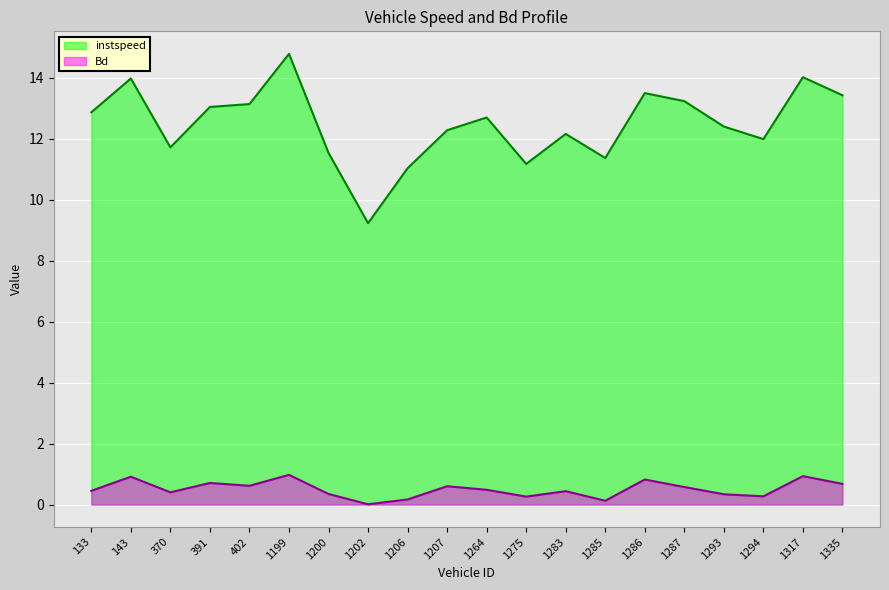

Between 1202.0 and 1285.0, which is larger?

1285.0